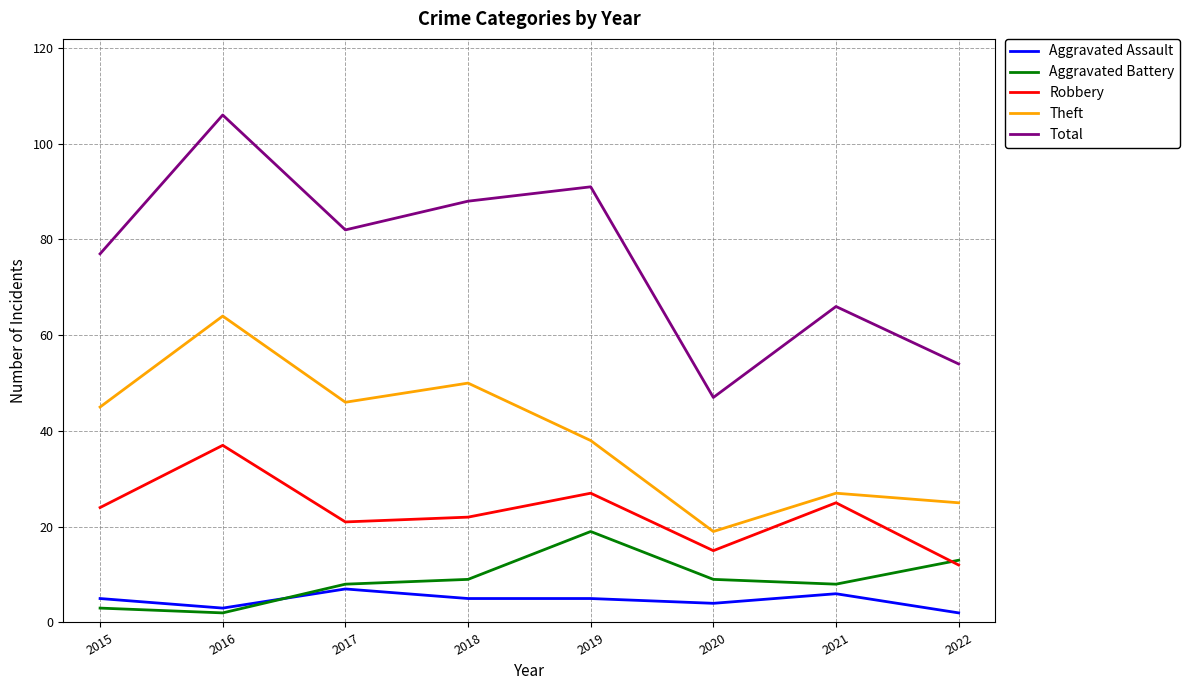

Rank the series at 2015 from highest to lowest value.

Total, Theft, Robbery, Aggravated Assault, Aggravated Battery